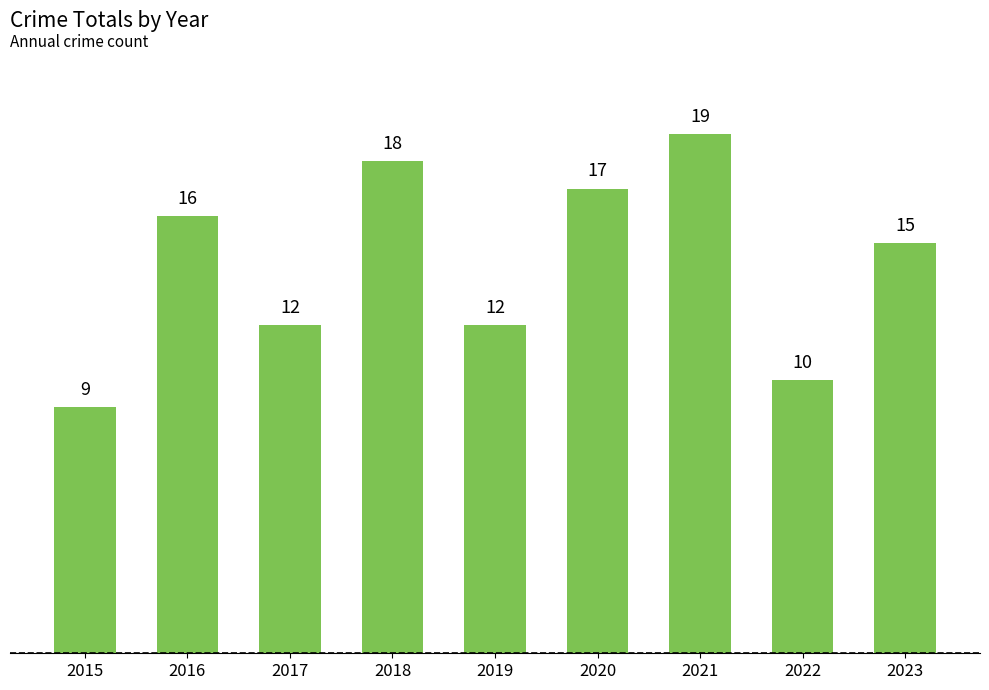

Is it true that the value at 2021 is 7?

False